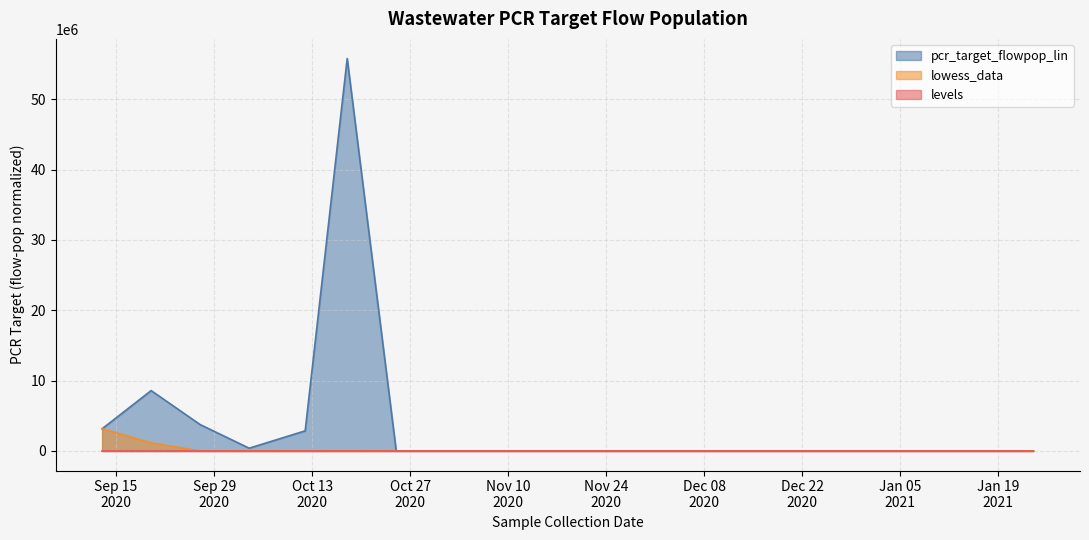

How many series are shown in this chart?

3